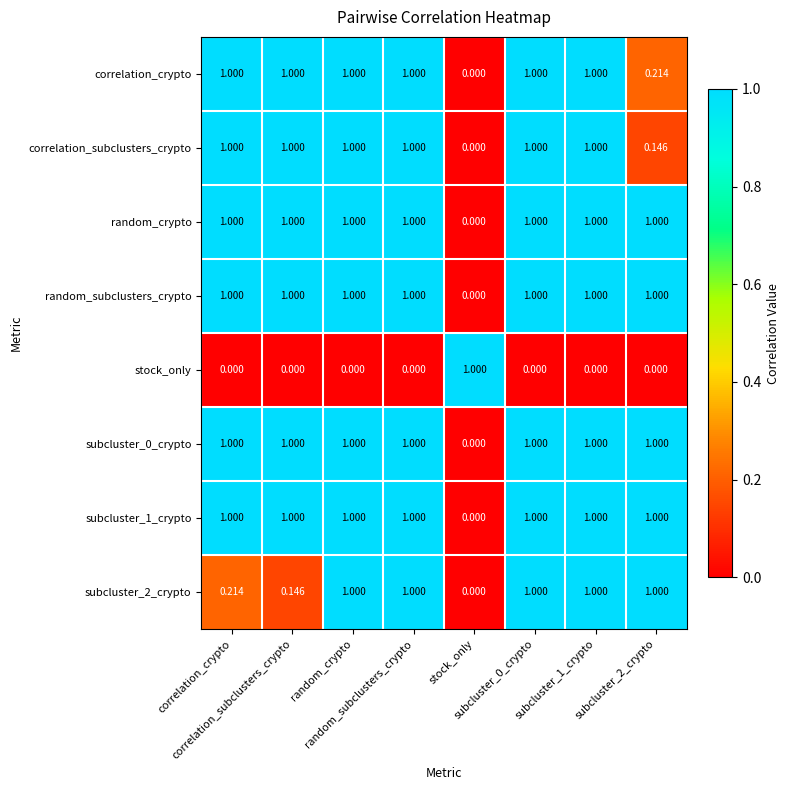

At how many categories does at least one series exceed 0?

8